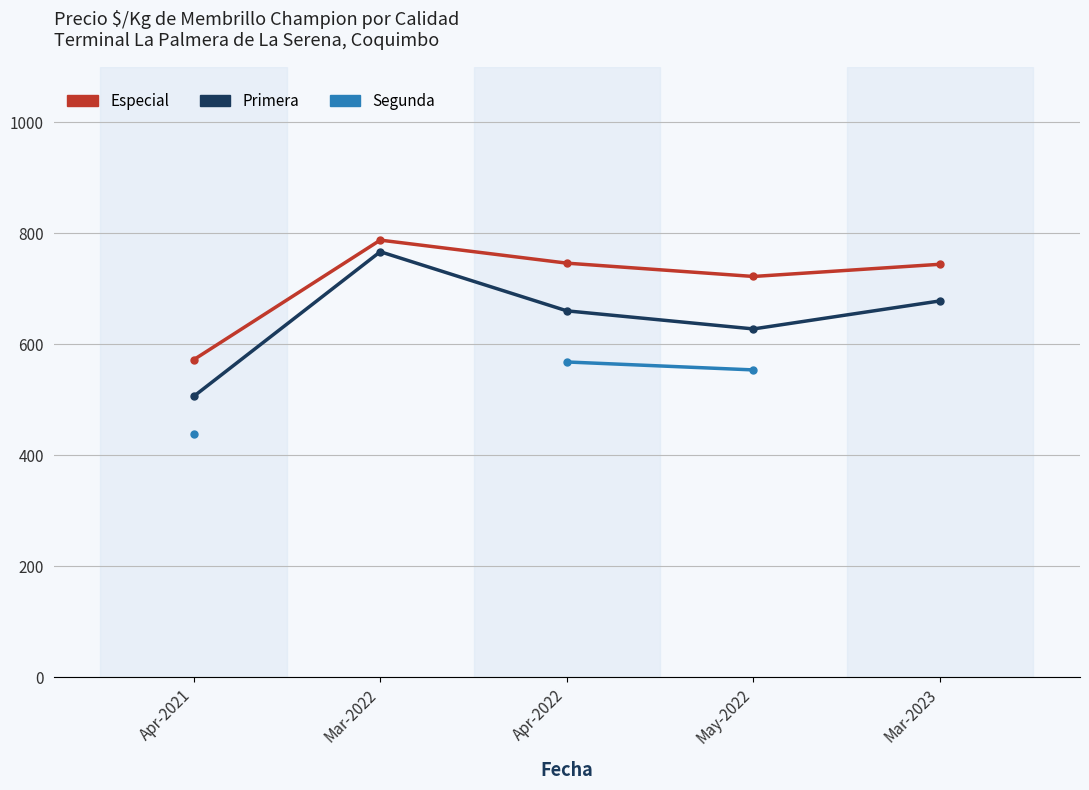

True or false: Especial and Segunda cross at least once.

False